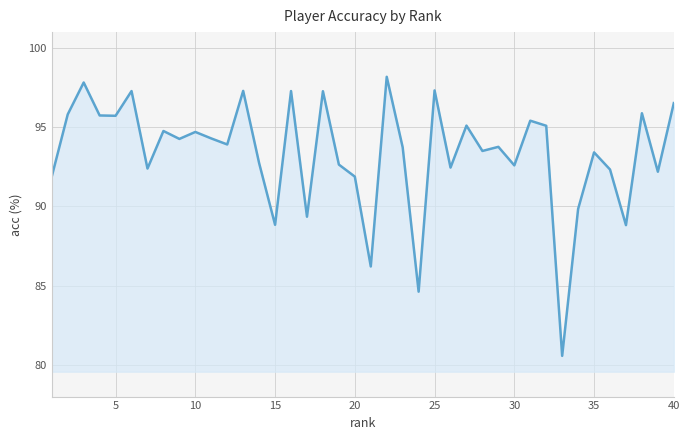

What is the smallest value displayed?

80.6